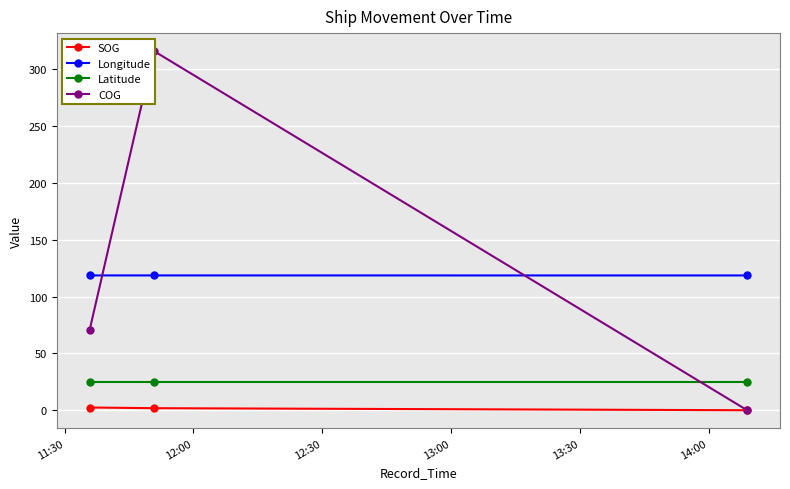

What is the value of the Latitude point at the 1st from the left?

24.8